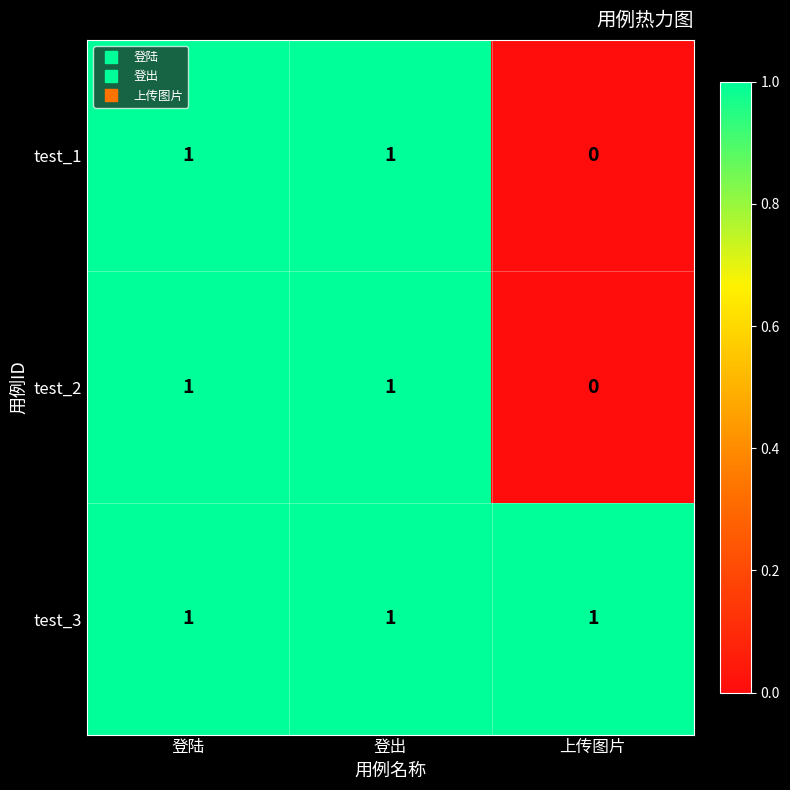

At how many categories does at least one series exceed 0?

3